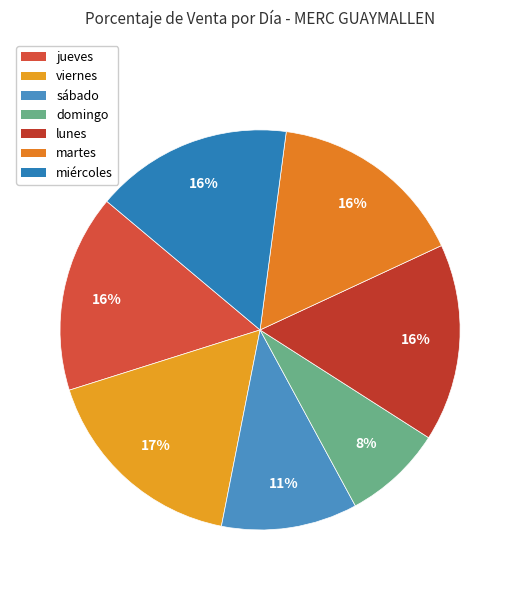

To the nearest percent, what percentage of the pie is viernes?

17%